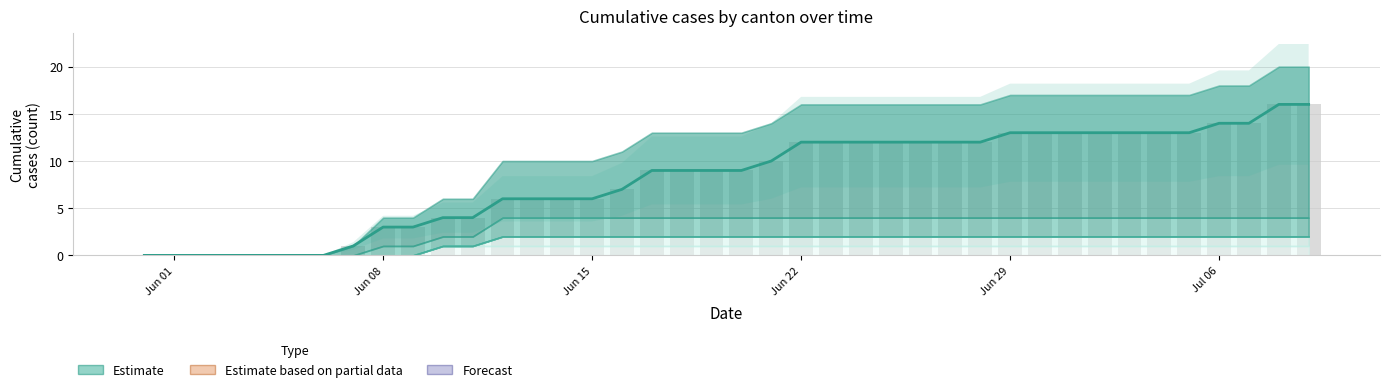

Which category has the lowest value in the CH (line) series?

Jun 01